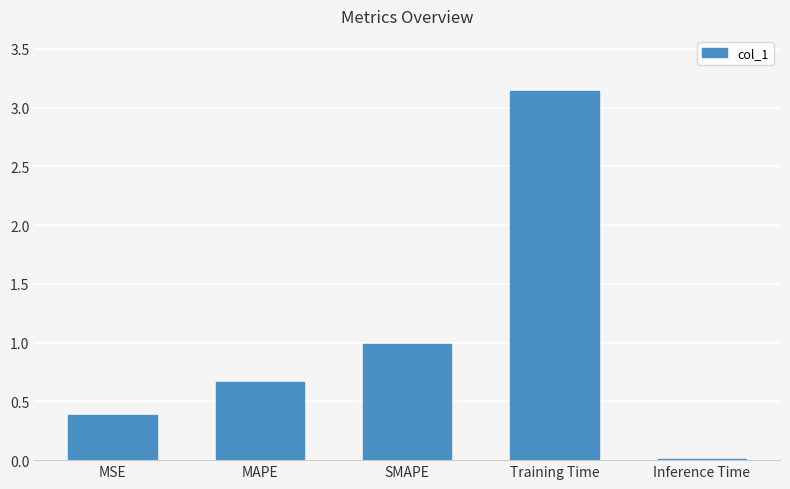

Does the chart contain stacked bars?

No